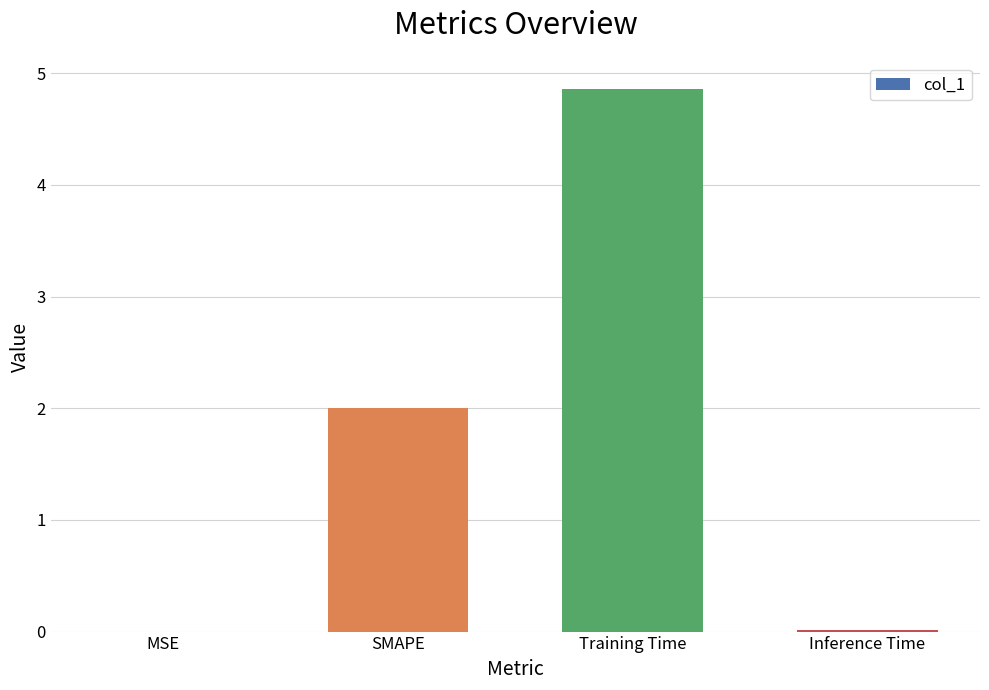

The value at Training Time is 4.9. True or false?

True